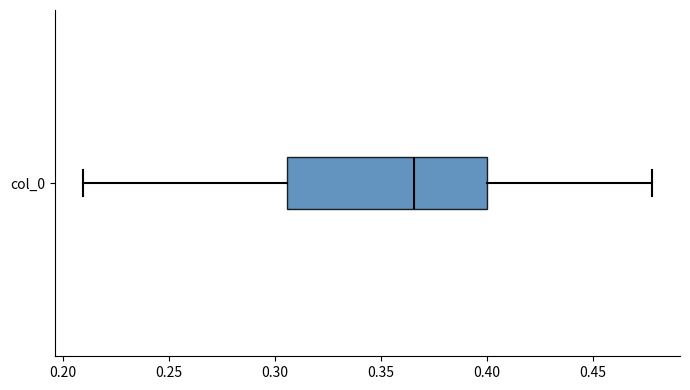

Transcribe this box plot: give where the median line is, the range the box spans, and where the two whiskers end, as read against the x-axis. The values are not printed on the chart, so give them approximately, as read against the axis.

median 0.365, box 0.305 to 0.400, whiskers 0.210 to 0.480